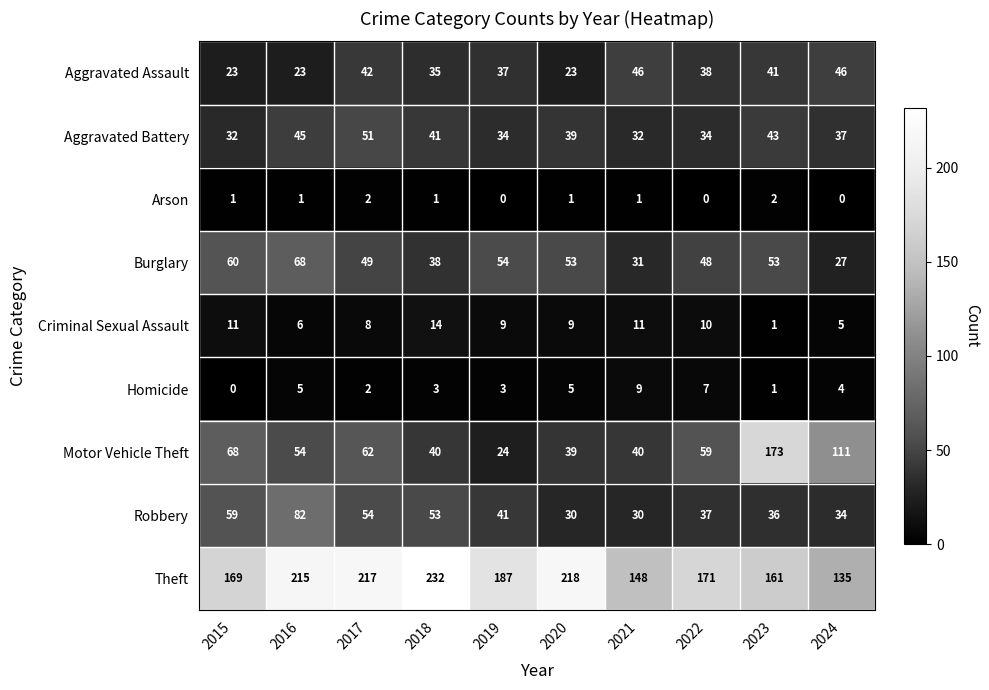

Rank the categories by Theft value from lowest to highest.

2024, 2021, 2023, 2015, 2022, 2019, 2016, 2017, 2020, 2018